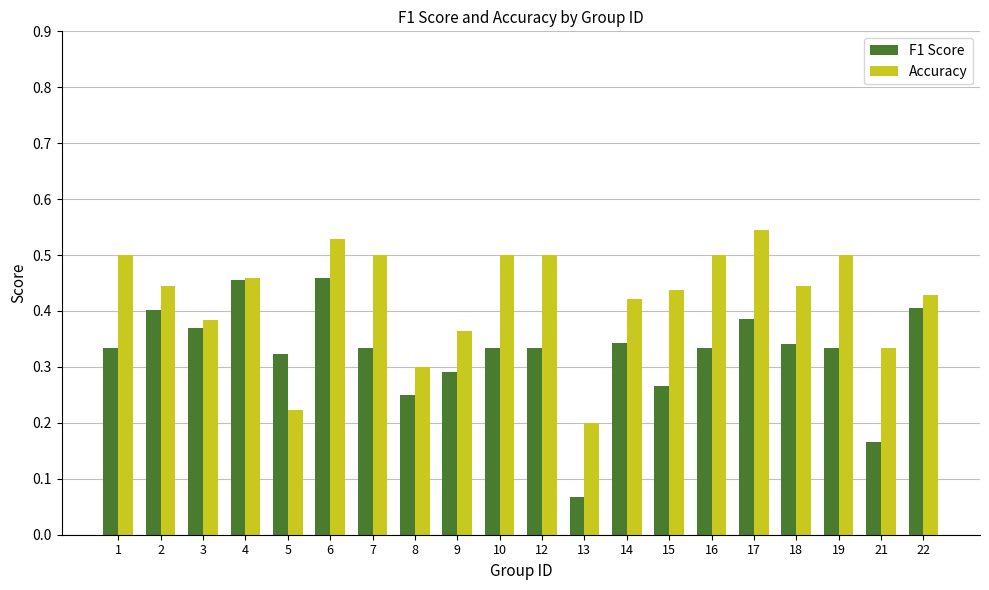

What is the sum of all F1 Score values?

6.5